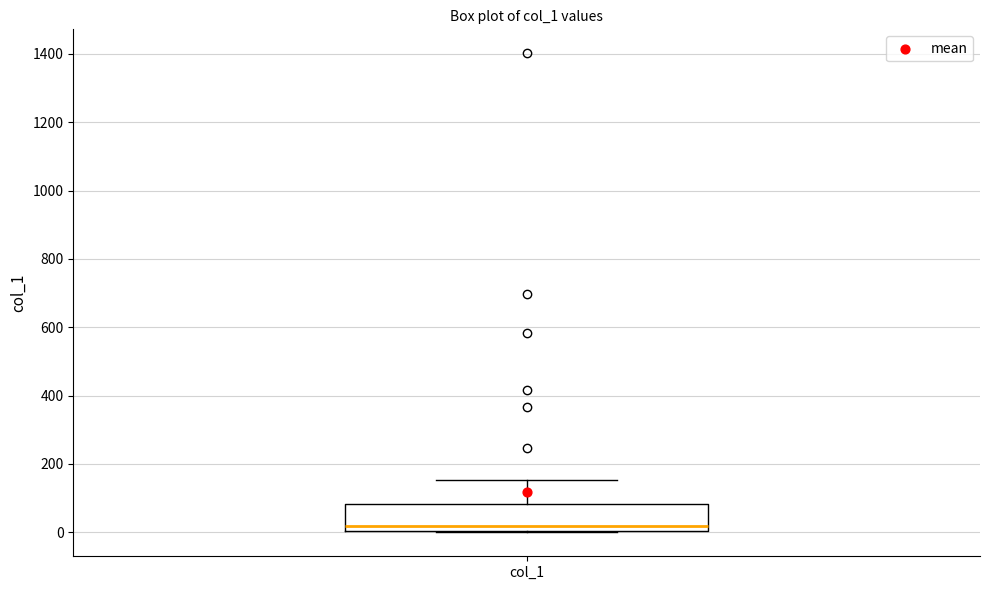

Transcribe this box plot: give where the median line is, the range the box spans, and where the two whiskers end, as read against the y-axis. The values are not printed on the chart, so give them approximately, as read against the axis.

median 20, box 0 to 80, whiskers 0 to 160